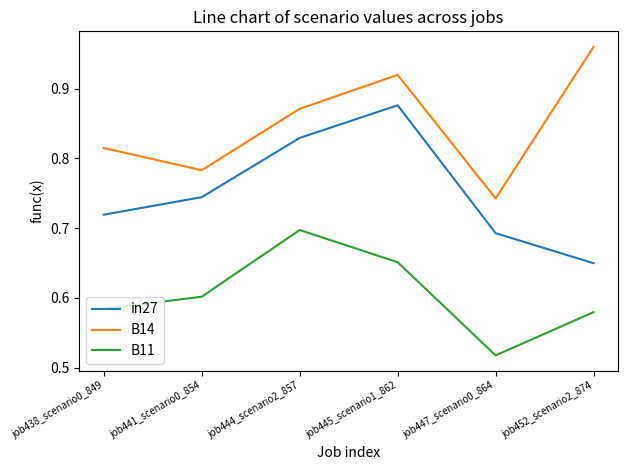

What is the sum of all B14 values?

5.1